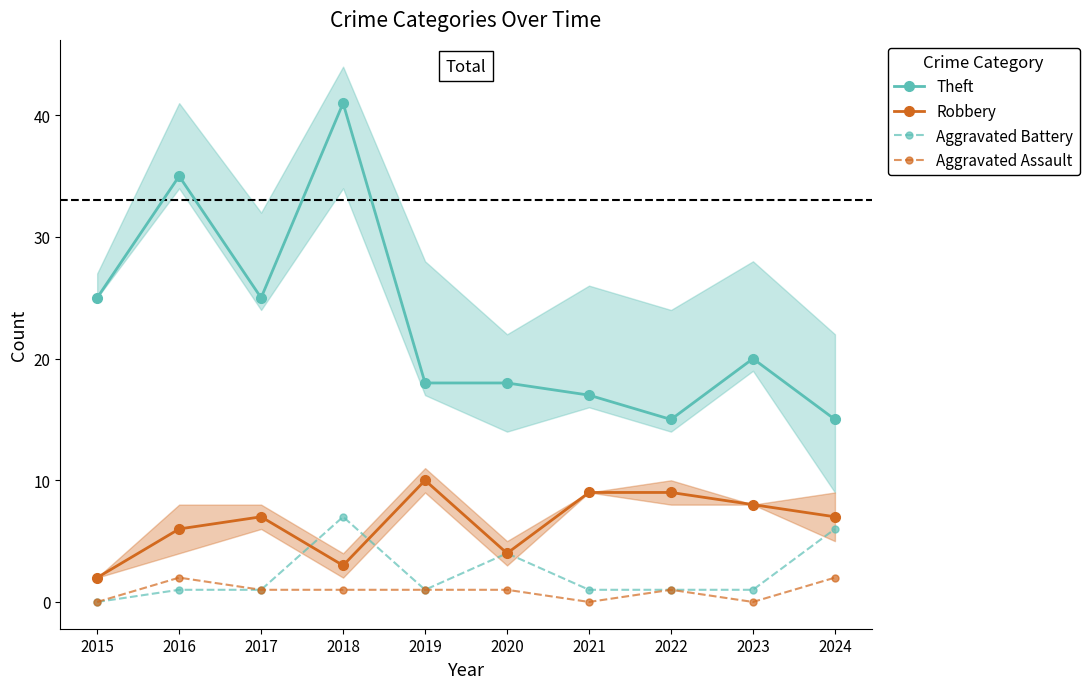

Rank the series at 2021 from highest to lowest value.

Theft, Robbery, Aggravated Battery, Aggravated Assault